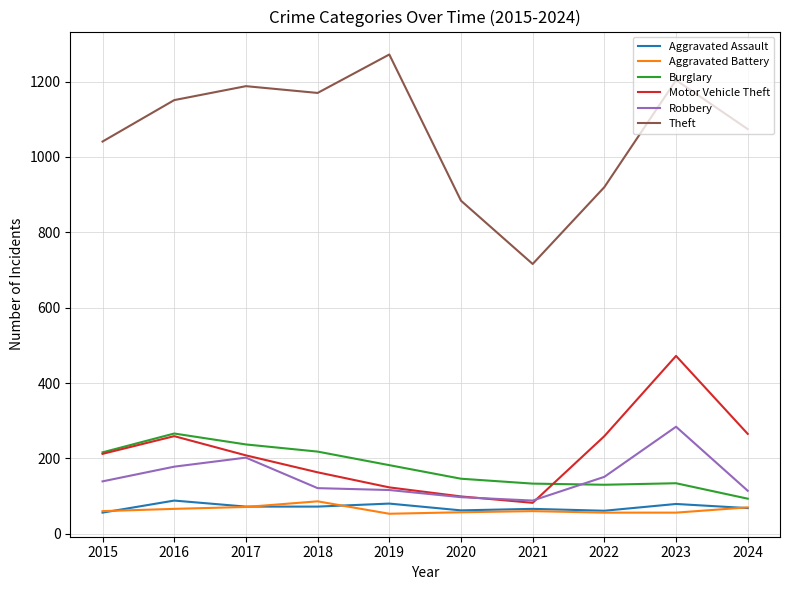

What is the greatest value displayed?

1272